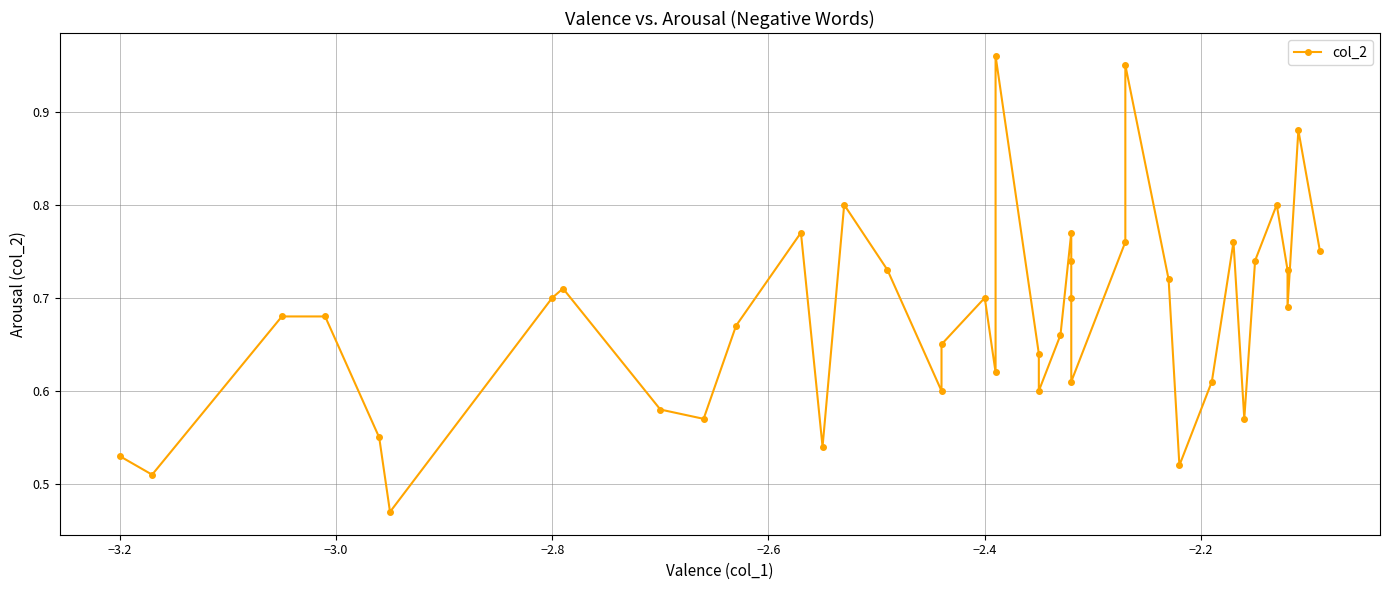

What is the difference between the maximum and minimum values?

0.5